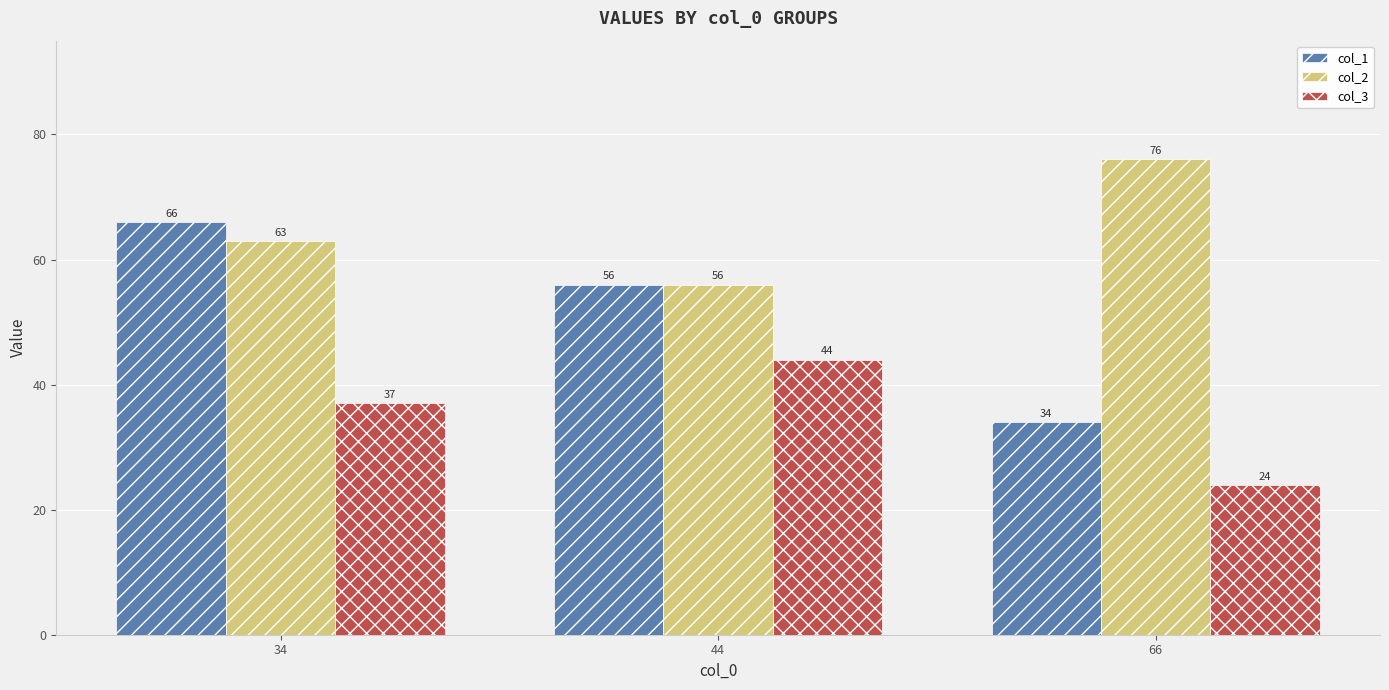

Reading left to right, list all the values displayed in this chart.

col_1: 34=66	44=56	66=34
col_2: 34=63	44=56	66=76
col_3: 34=37	44=44	66=24